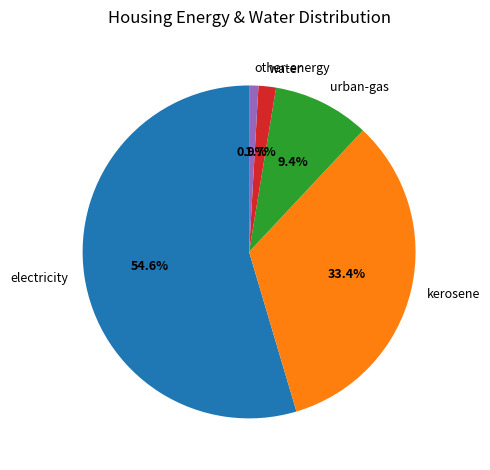

Is the sum of urban-gas and water greater than half?

No